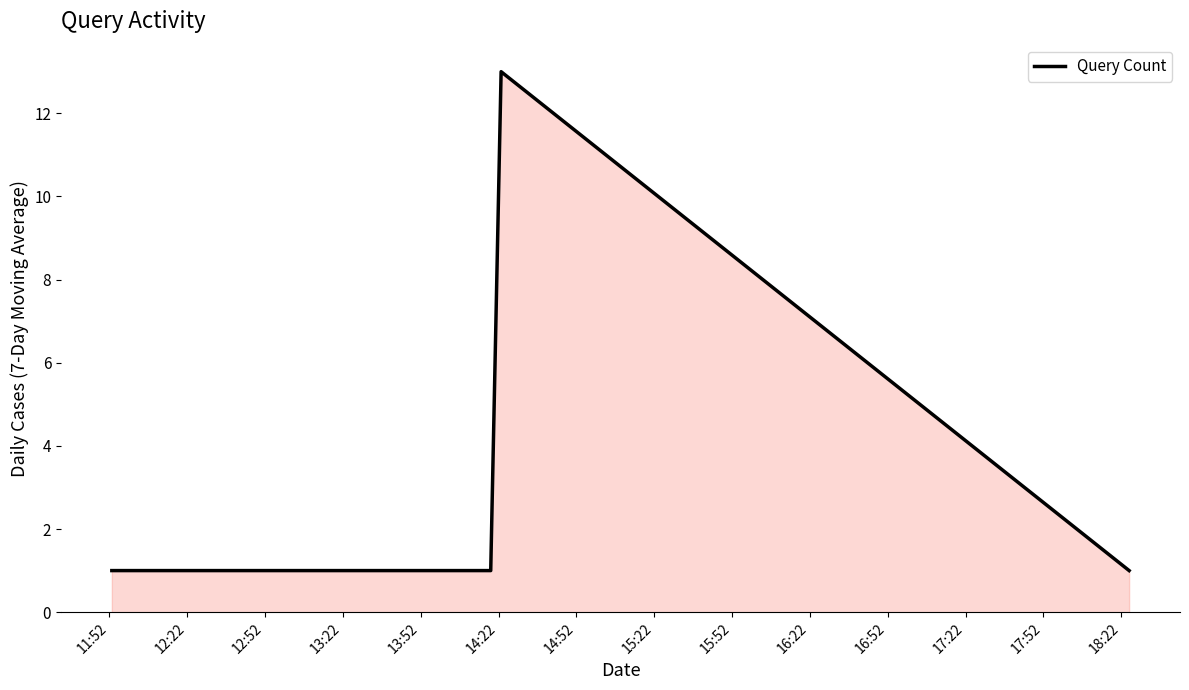

What is the greatest value displayed?

13